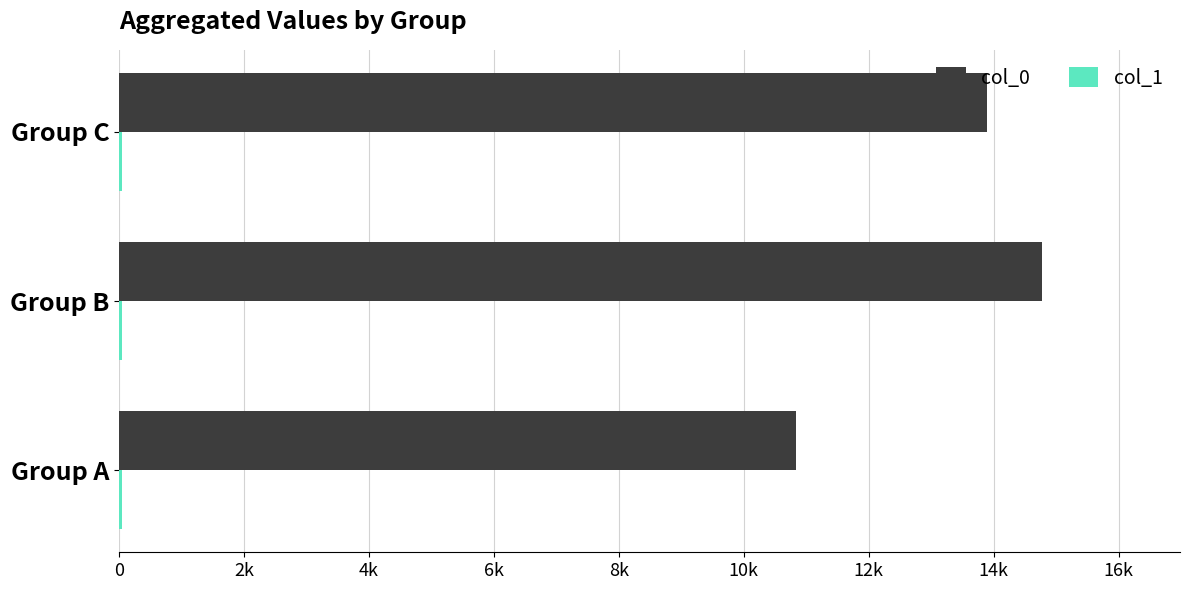

At which category is the sum across all series the highest?

Group B